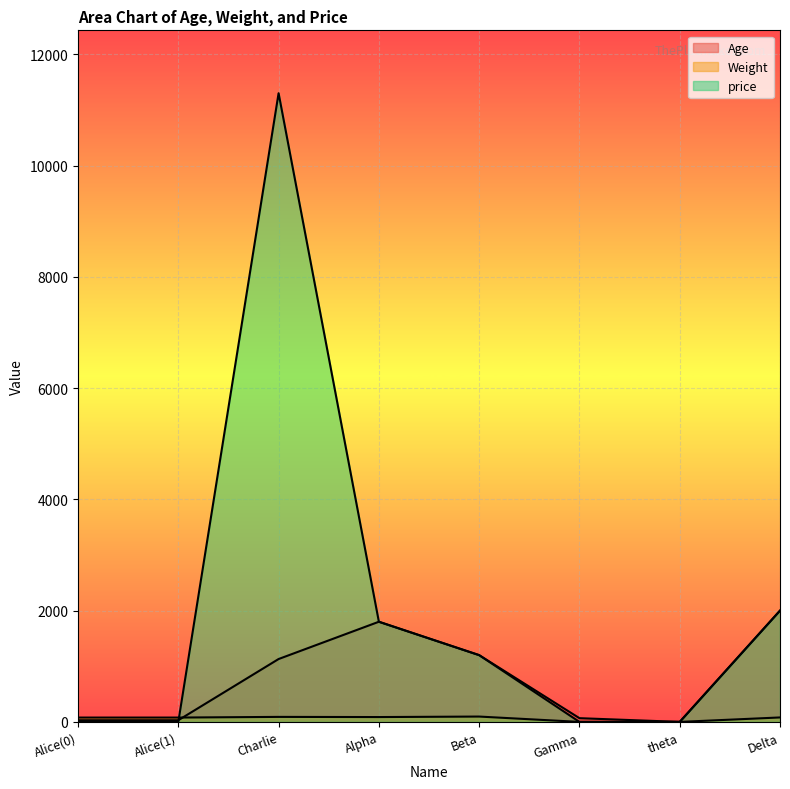

At which category is the sum across all series the highest?

Charlie